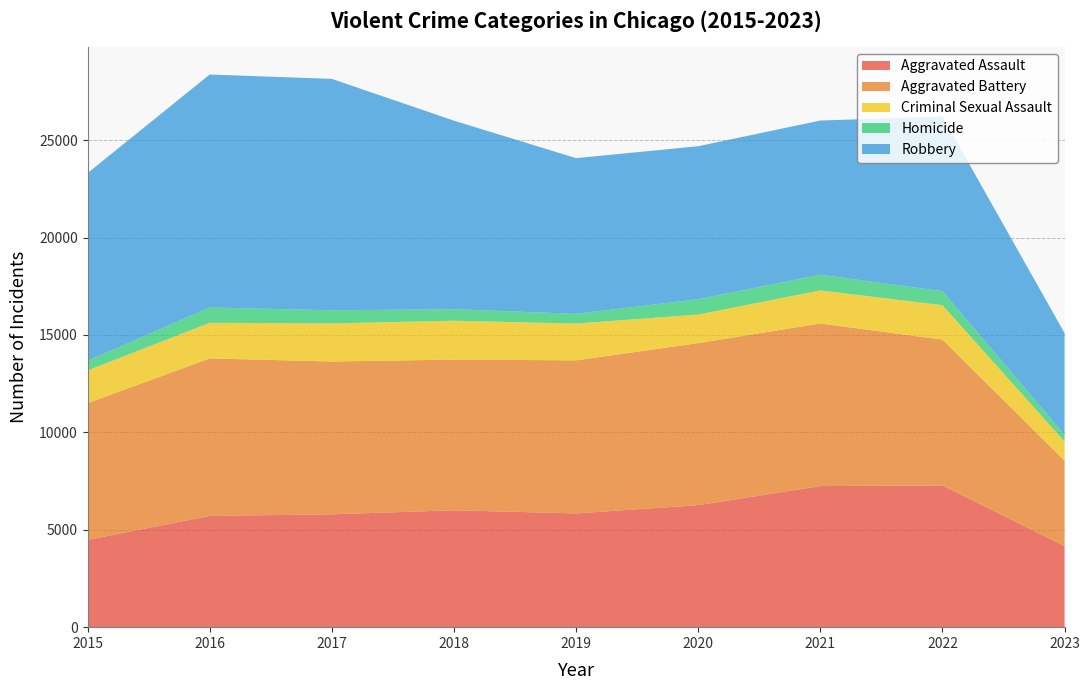

Reading left to right, transcribe all the data shown in this chart.

Aggravated Assault: 2015=4480	2016=5712	2017=5793	2018=6001	2019=5841	2020=6263	2021=7243	2022=7277	2023=4162
Aggravated Battery: 2015=7018	2016=8085	2017=7845	2018=7734	2019=7857	2020=8319	2021=8346	2022=7486	2023=4387
Criminal Sexual Assault: 2015=1680	2016=1829	2017=1957	2018=1998	2019=1888	2020=1466	2021=1699	2022=1768	2023=980
Homicide: 2015=496	2016=786	2017=672	2018=589	2019=498	2020=787	2021=804	2022=718	2023=349
Robbery: 2015=9638	2016=11960	2017=11880	2018=9680	2019=7994	2020=7855	2021=7917	2022=8965	2023=5219